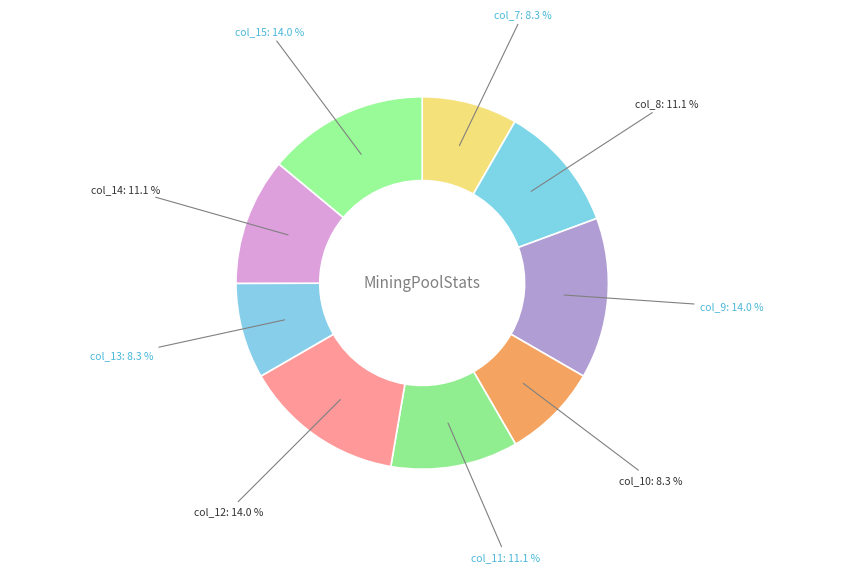

Is there a majority slice in this chart?

No